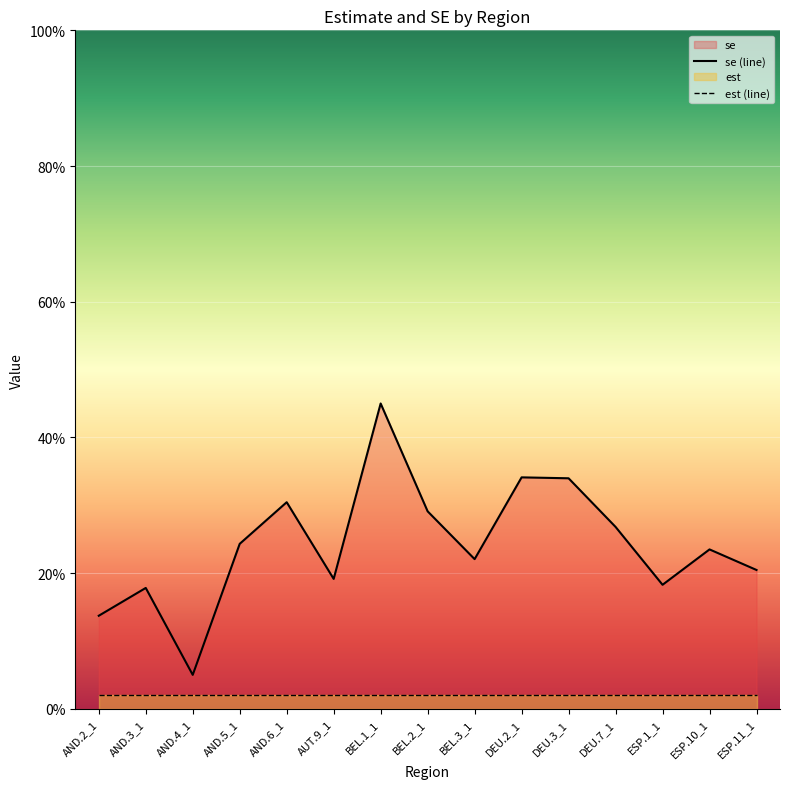

Reading left to right, list all the values displayed in this chart.

se (line): 0.1	0.2	0.1	0.2	0.3	0.2	0.4	0.3	0.2	0.3	0.3	0.3	0.2	0.2	0.2
est (line): 0.0	0.0	0.0	0.0	0.0	0.0	0.0	0.0	0.0	0.0	0.0	0.0	0.0	0.0	0.0